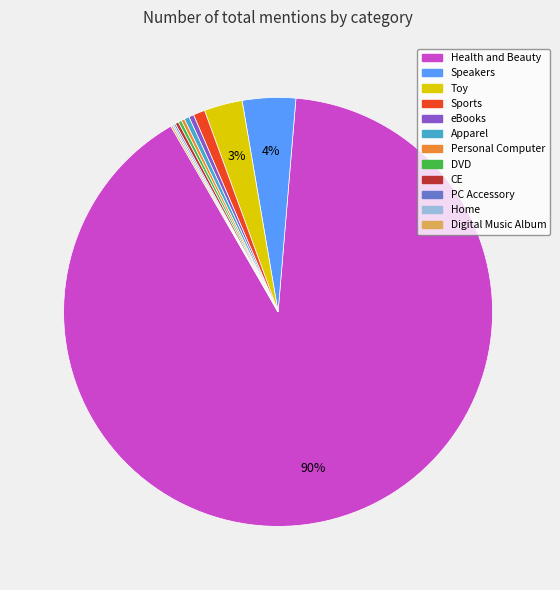

Is there any slice that represents more than half of the pie?

Yes